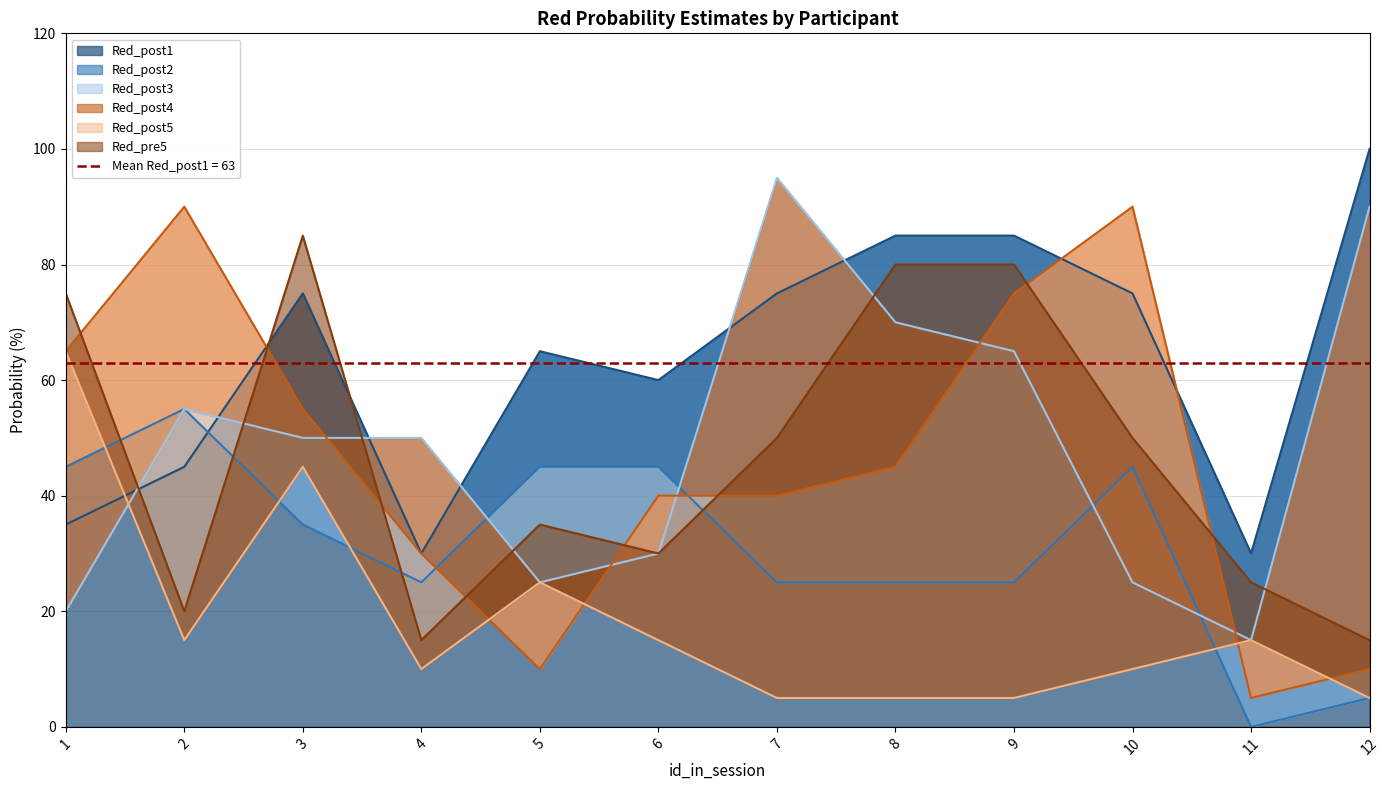

What is the value of the Red_post1 point at the 9th from the left?

85